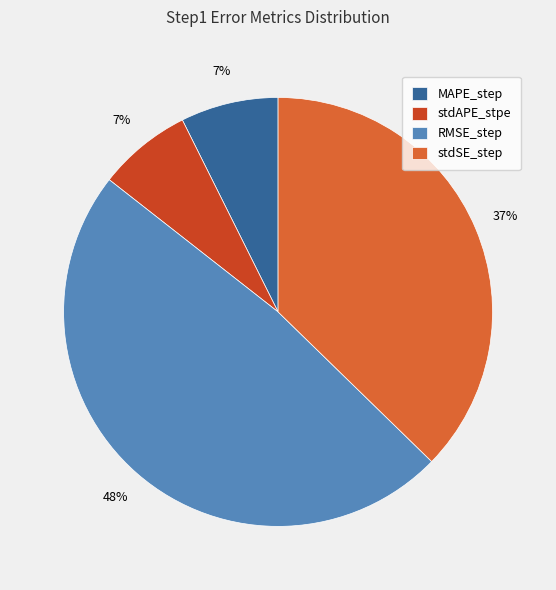

To the nearest percent, what is the difference between the largest and smallest slice percentages?

41%